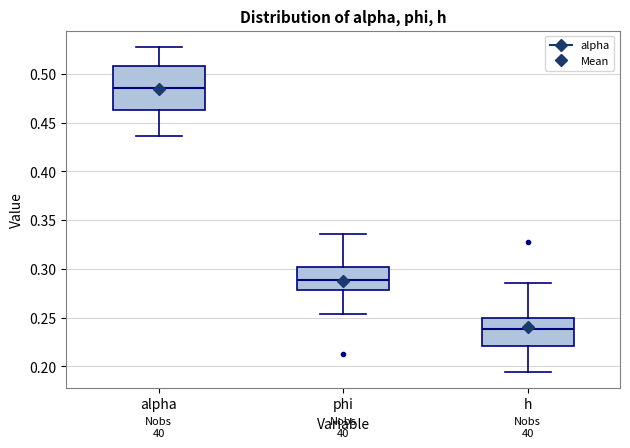

Which box has the highest median line?

alpha